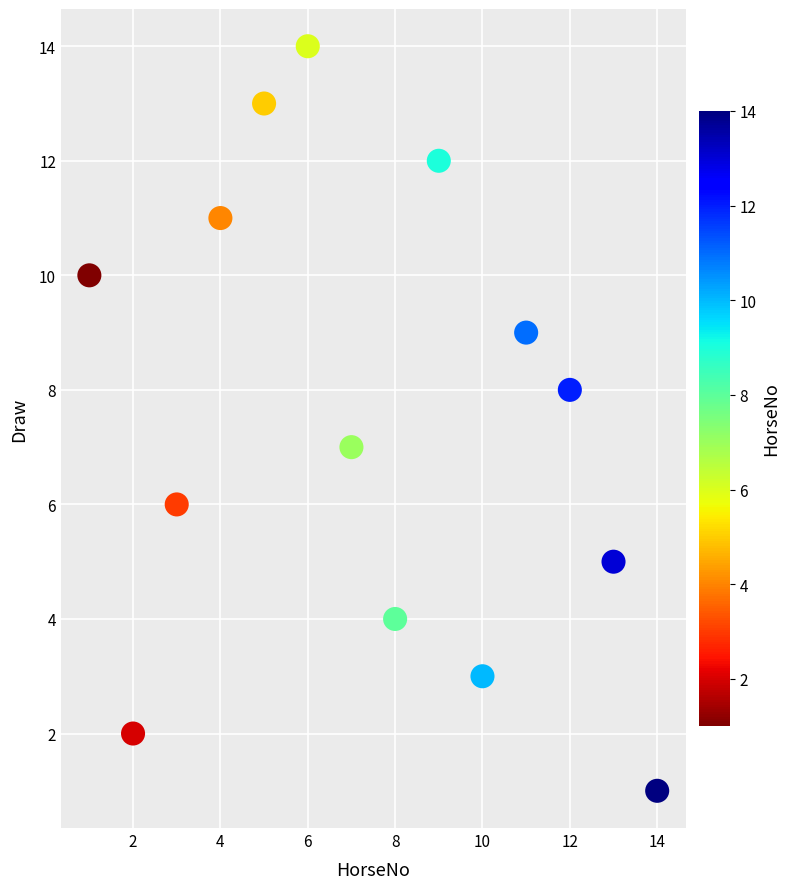

What is the range of X values (max minus min)?

13